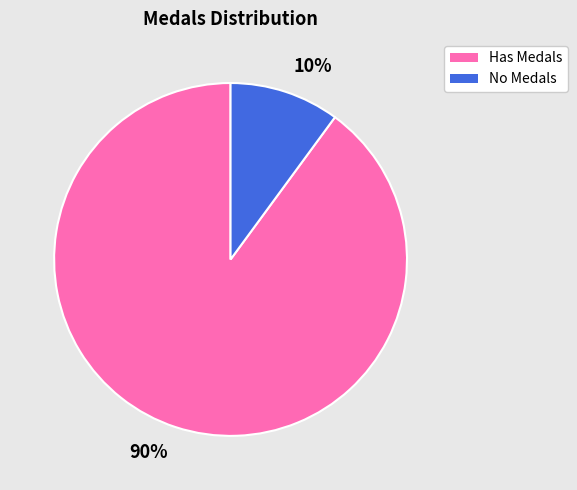

Combined, do 90% and 10% account for over 50%?

Yes